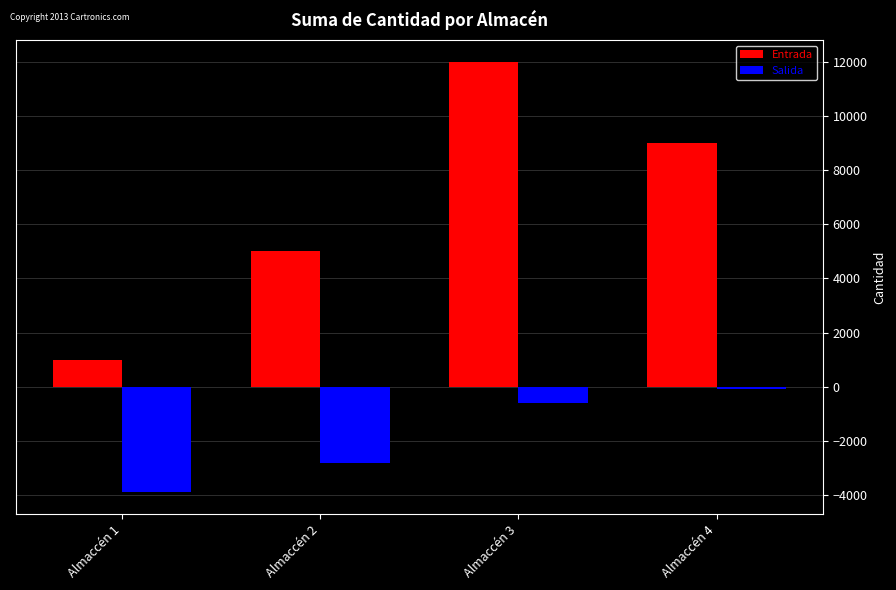

What are all the series names shown in the legend?

Entrada, Salida